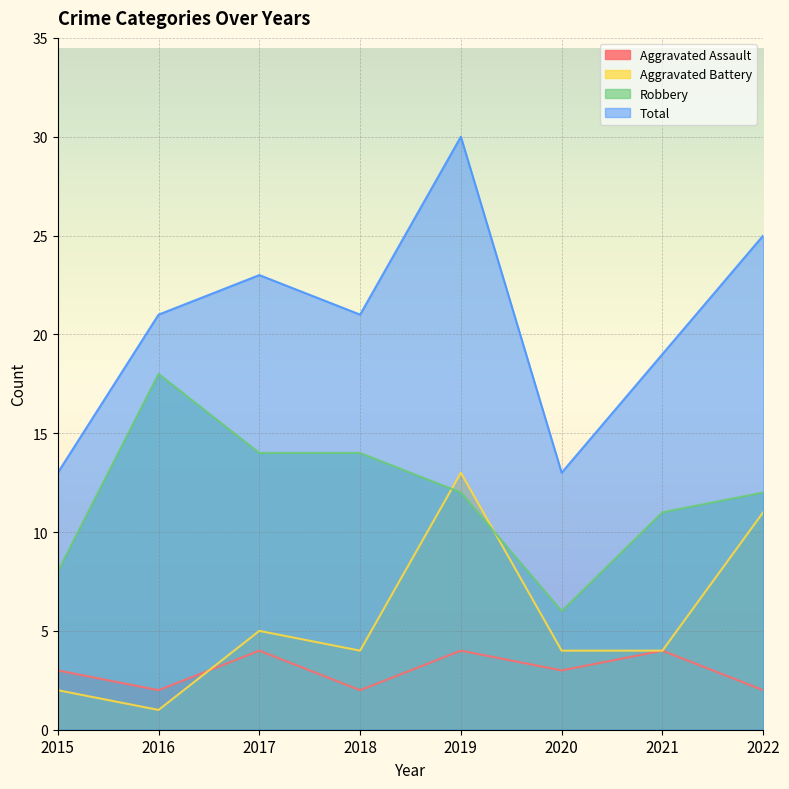

The Aggravated Battery series shows 1 at 2016. True or false?

True